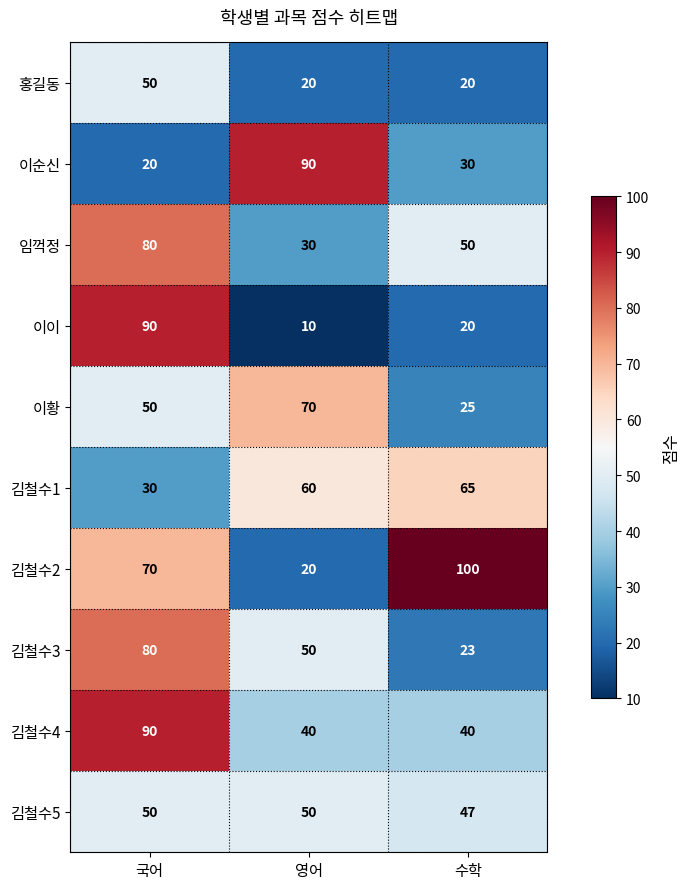

Is it true that 이순신 equals 20 at 국어?

True